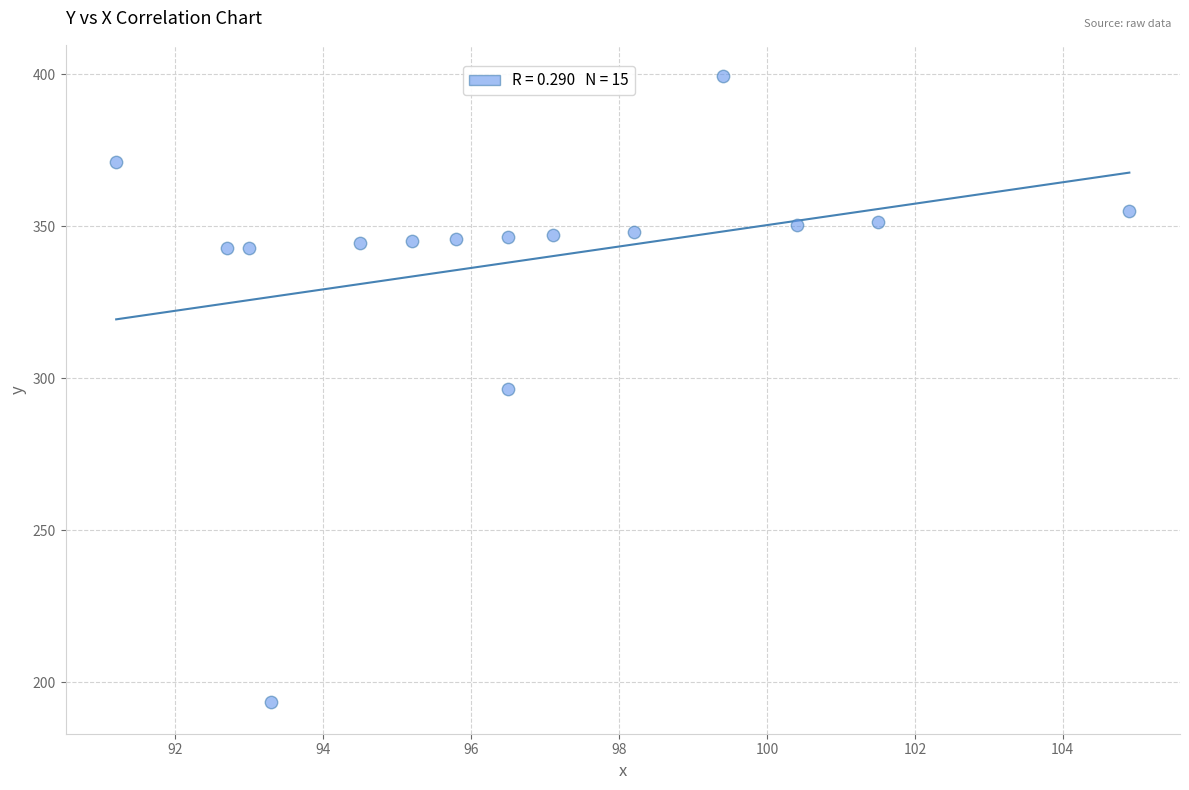

What is the range of X values (max minus min)?

13.7